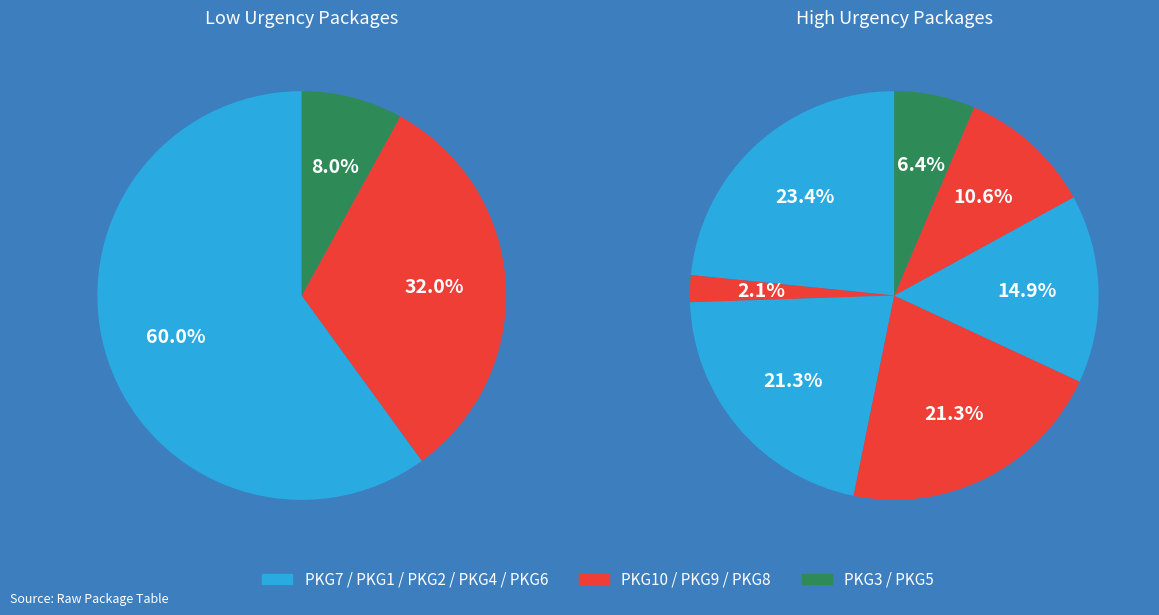

How much of the chart is everything except PKG7?

79.2%